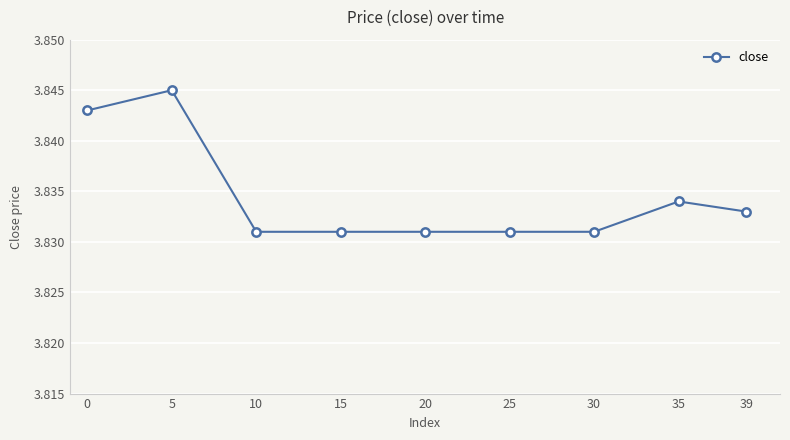

Which label corresponds to the largest value in the chart?

5